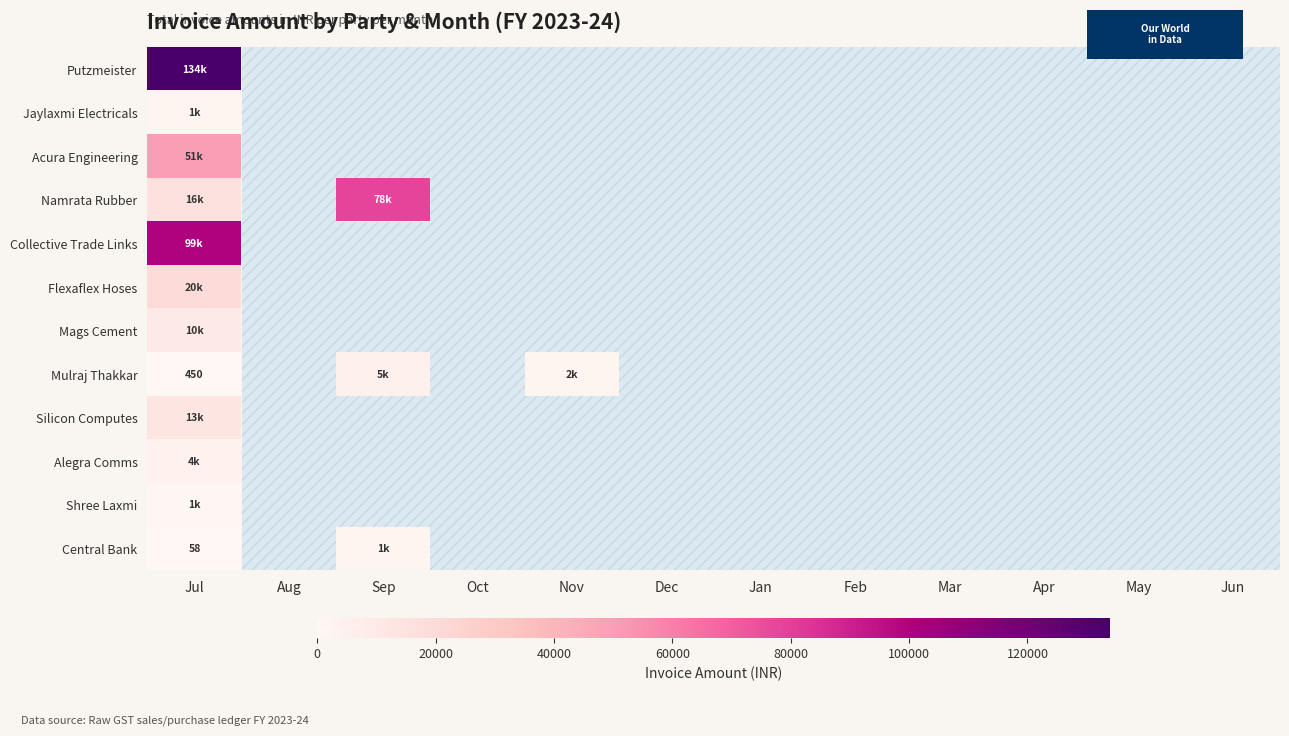

Which category has the lowest value across all series?

Jul